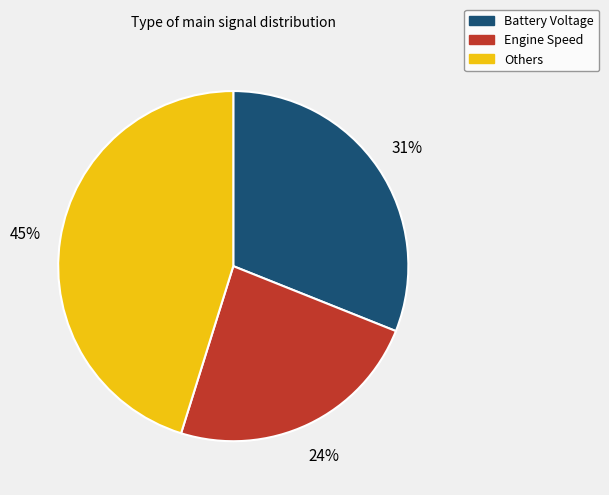

To the nearest percent, what is the difference between the largest and smallest slice percentages?

21%